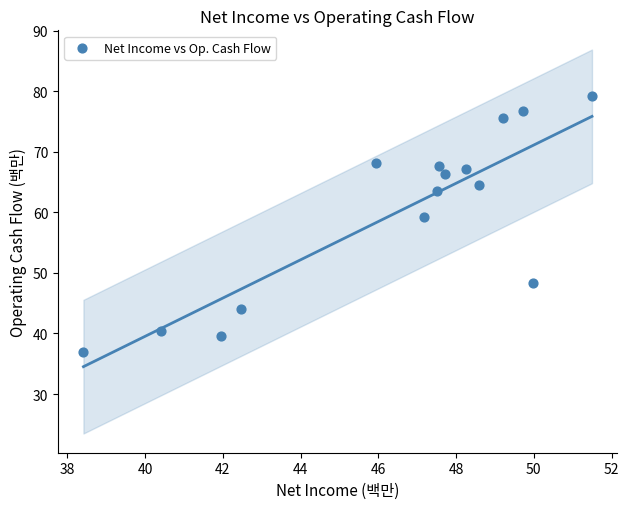

What Y value in the scatter plot is closest to 58?

59.3